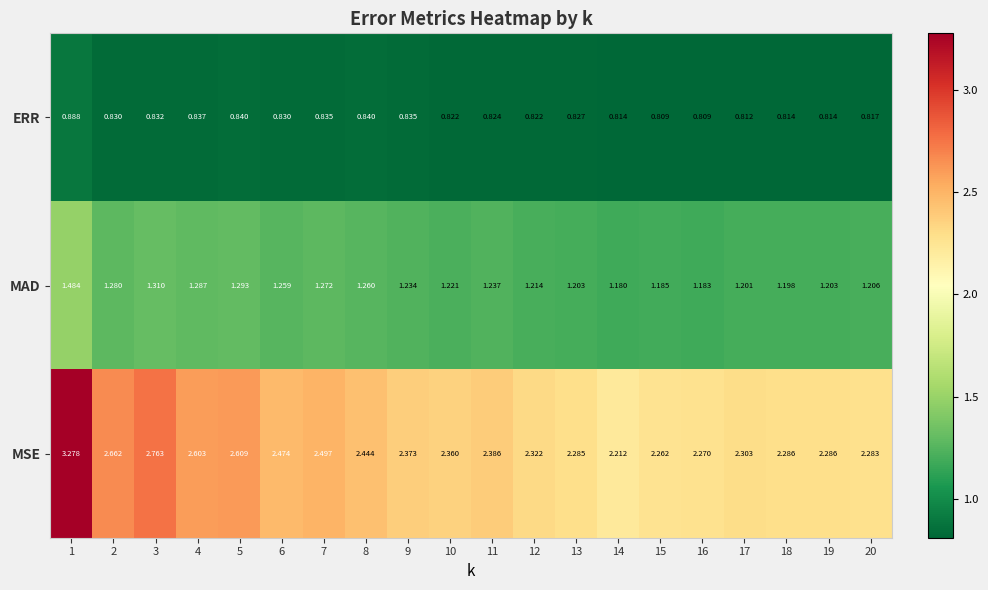

Rank the series by their average value, from lowest to highest.

ERR, MAD, MSE